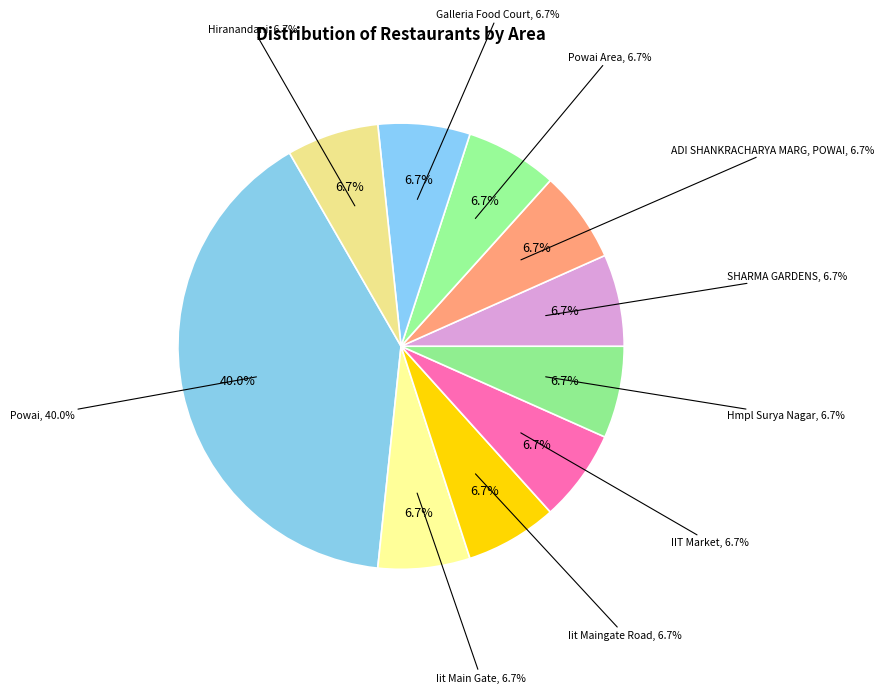

What percentage is the Iit Maingate Road slice, to the nearest percent?

7%